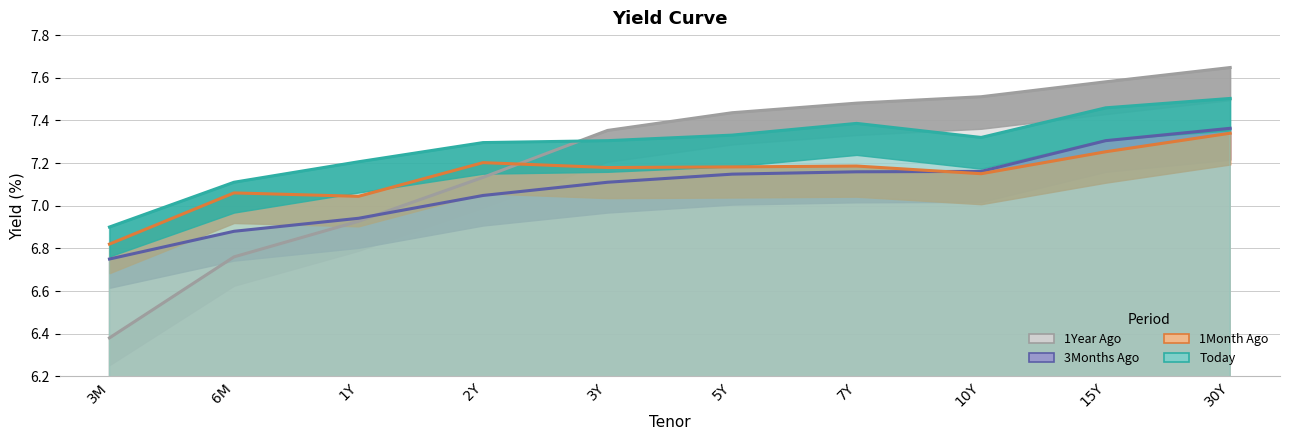

Reading left to right, extract all data points from this chart.

Today: 6.9	7.1	7.2	7.3	7.3	7.3	7.4	7.3	7.5	7.5
1Month Ago: 6.8	7.1	7.0	7.2	7.2	7.2	7.2	7.2	7.3	7.3
3Months Ago: 6.8	6.9	6.9	7.0	7.1	7.1	7.2	7.2	7.3	7.4
1Year Ago: 6.4	6.8	6.9	7.1	7.4	7.4	7.5	7.5	7.6	7.6